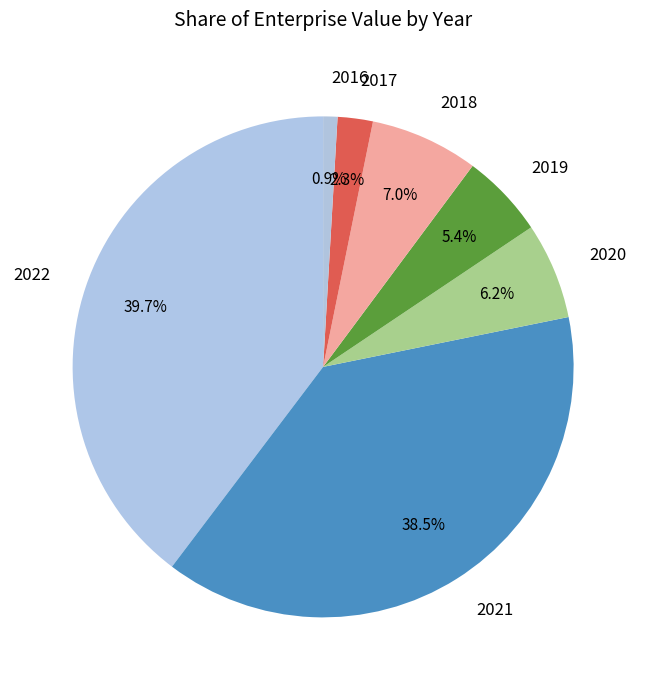

What percentage do 2017 and 2018 together represent?

9.3%